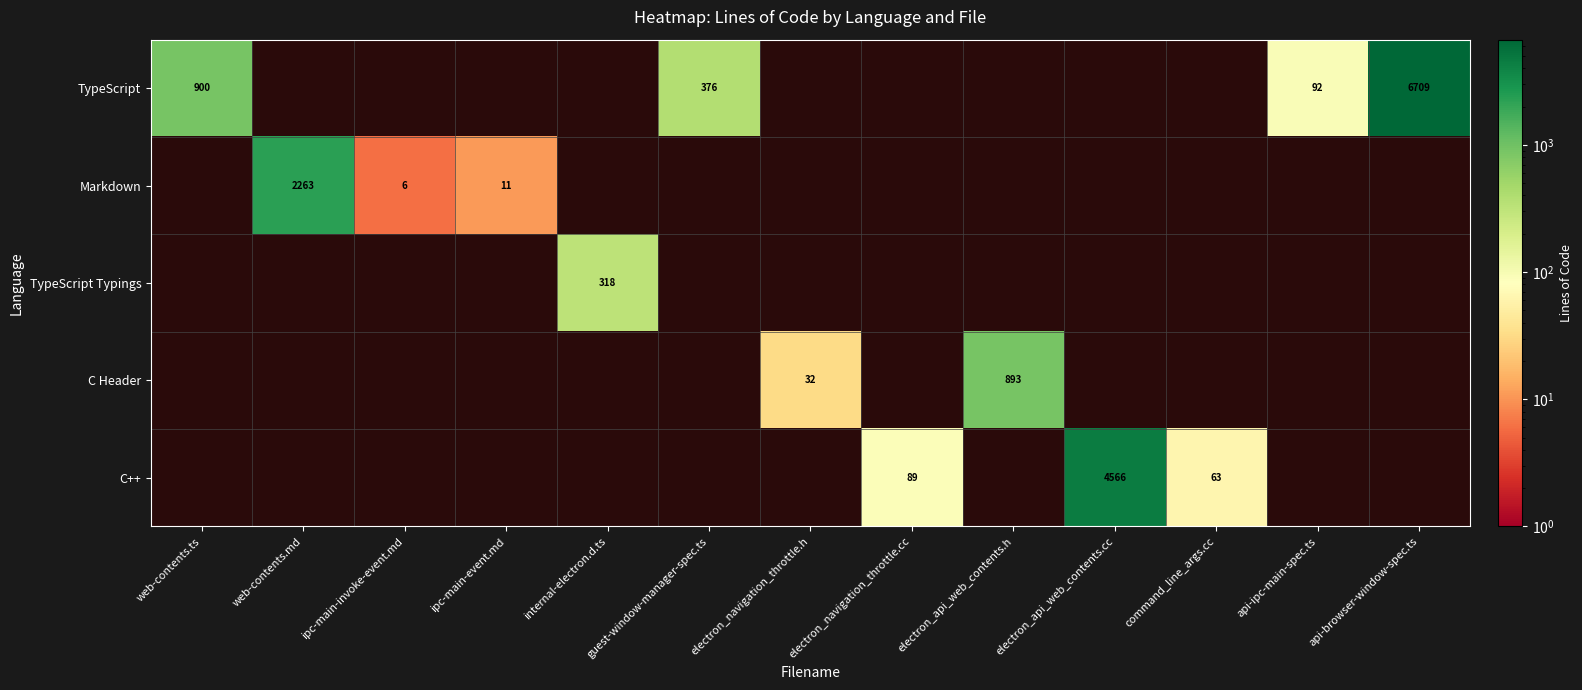

What is the sum of the TypeScript values at guest-window-manager-spec.ts and api-ipc-main-spec.ts?

468